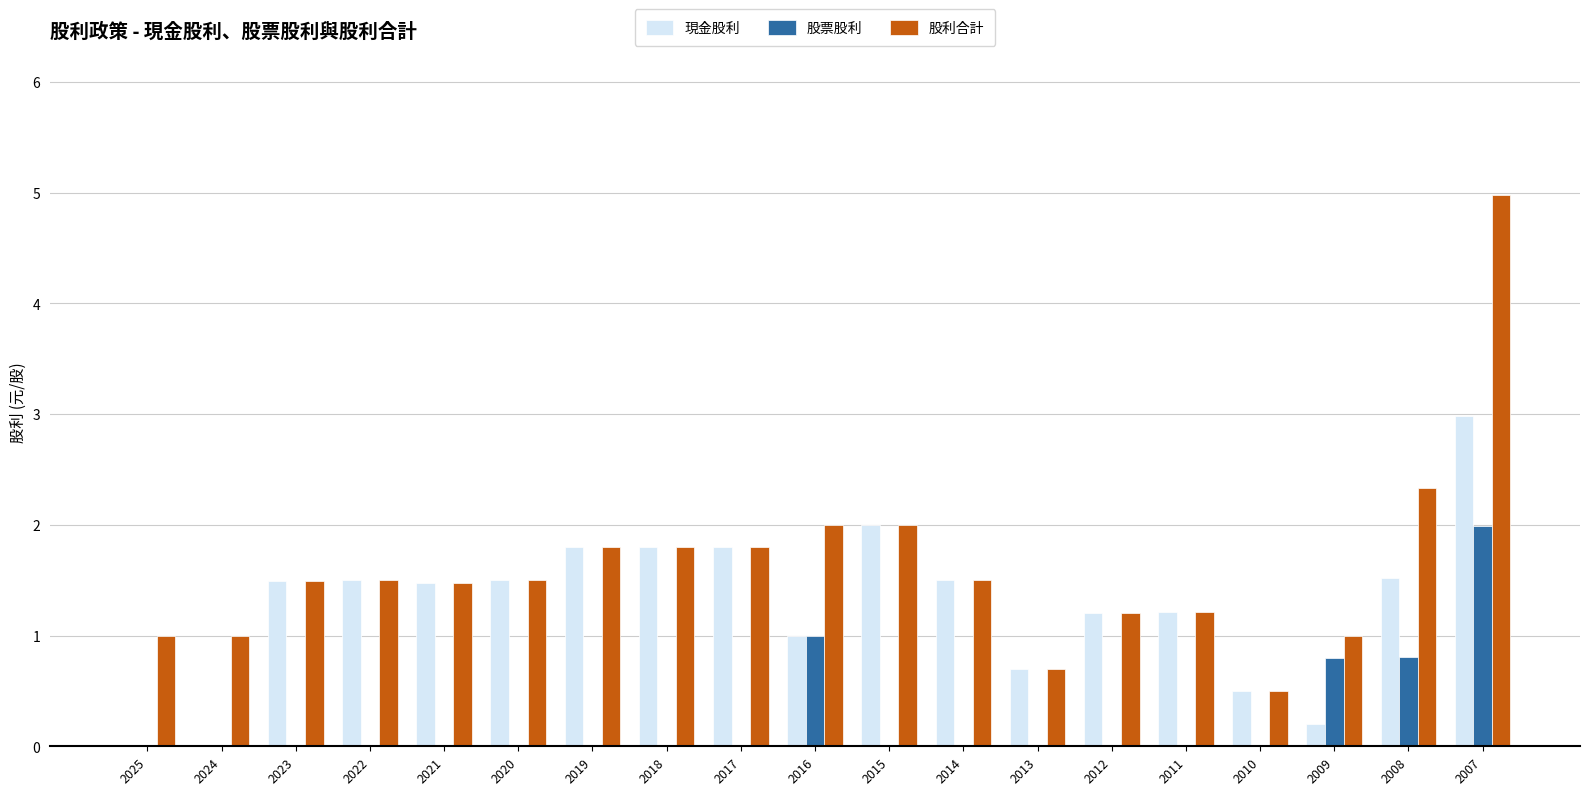

The 股票股利 series shows 2.0 at 2007. True or false?

True